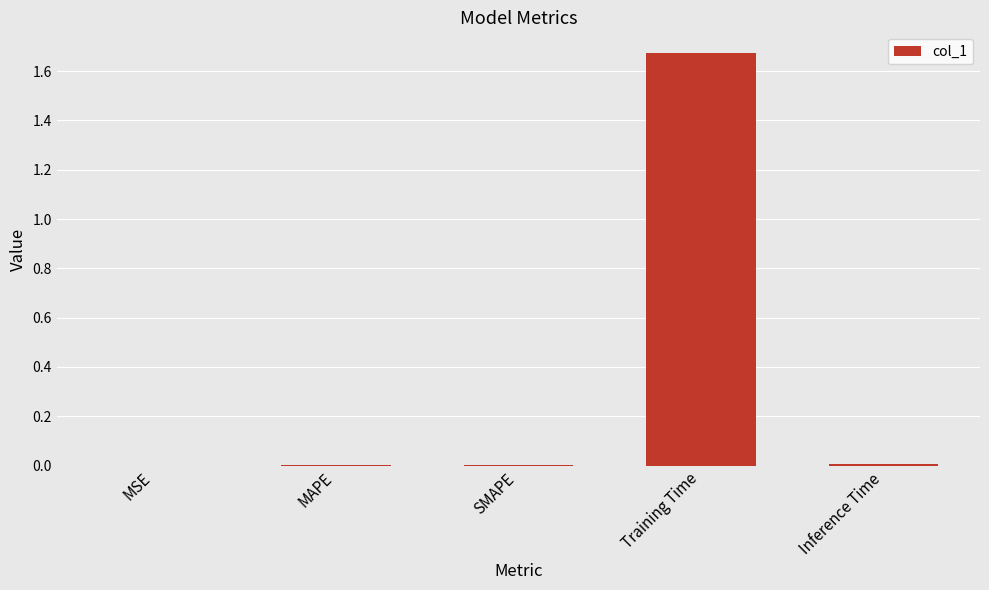

Which label corresponds to the largest value in the chart?

Training Time